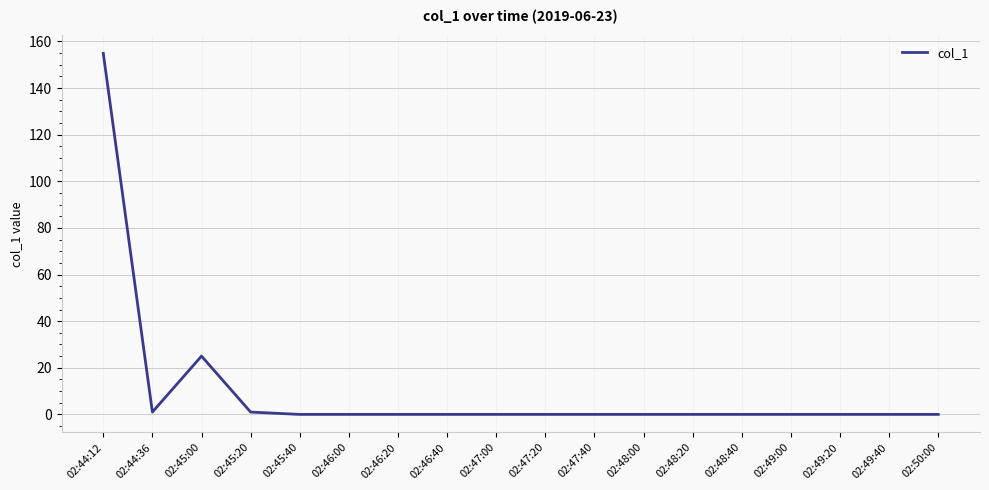

Where is the data nearest to the value 77?

02:45:00